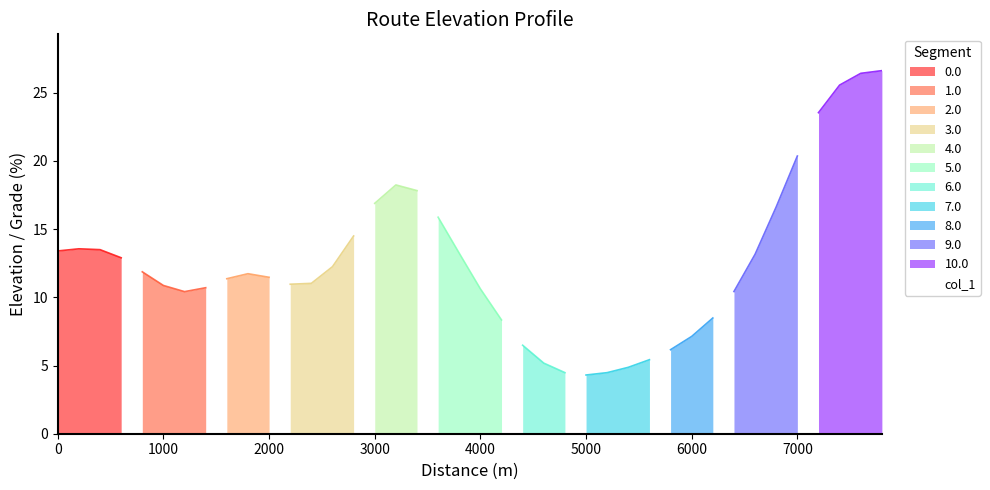

What is the minimum value for 0.0?

12.9